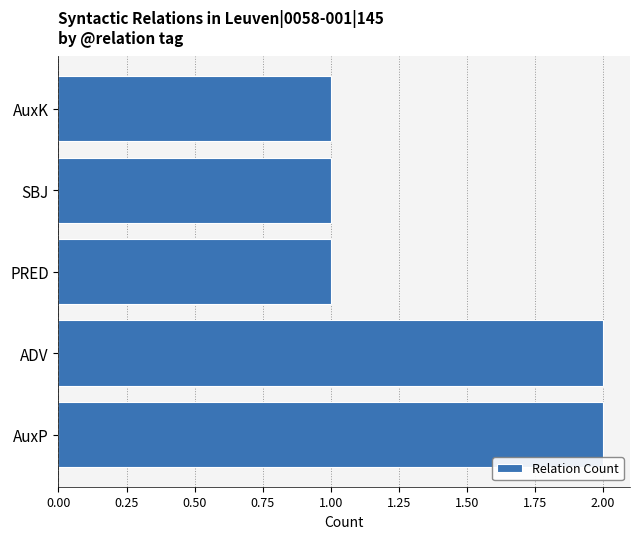

Is it true that the value at AuxK is 1?

True